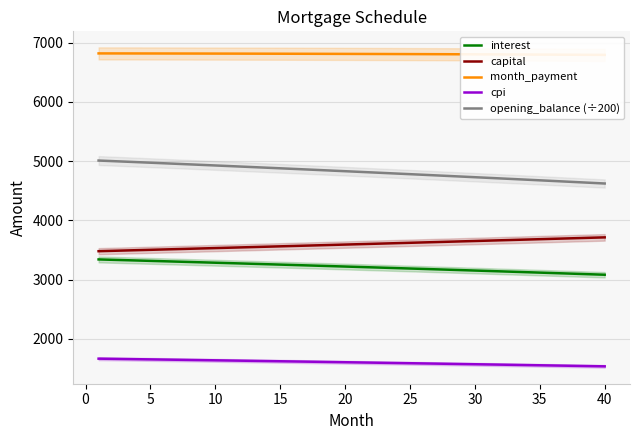

List the series in order of their peak value, highest first.

month_payment, opening_balance (÷200), capital, interest, cpi